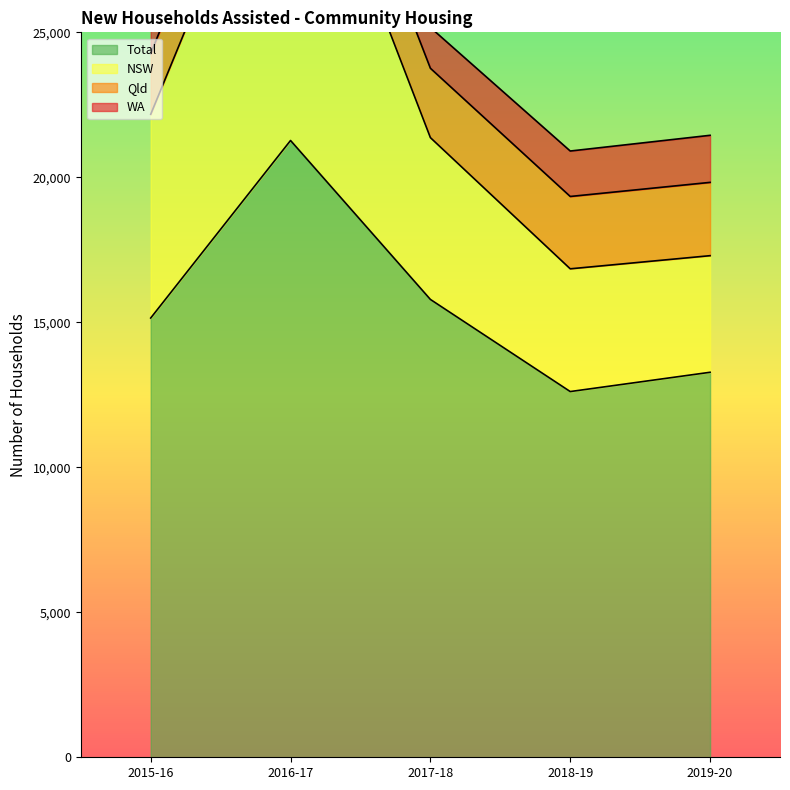

At which label is Total closest to 16941?

2017-18